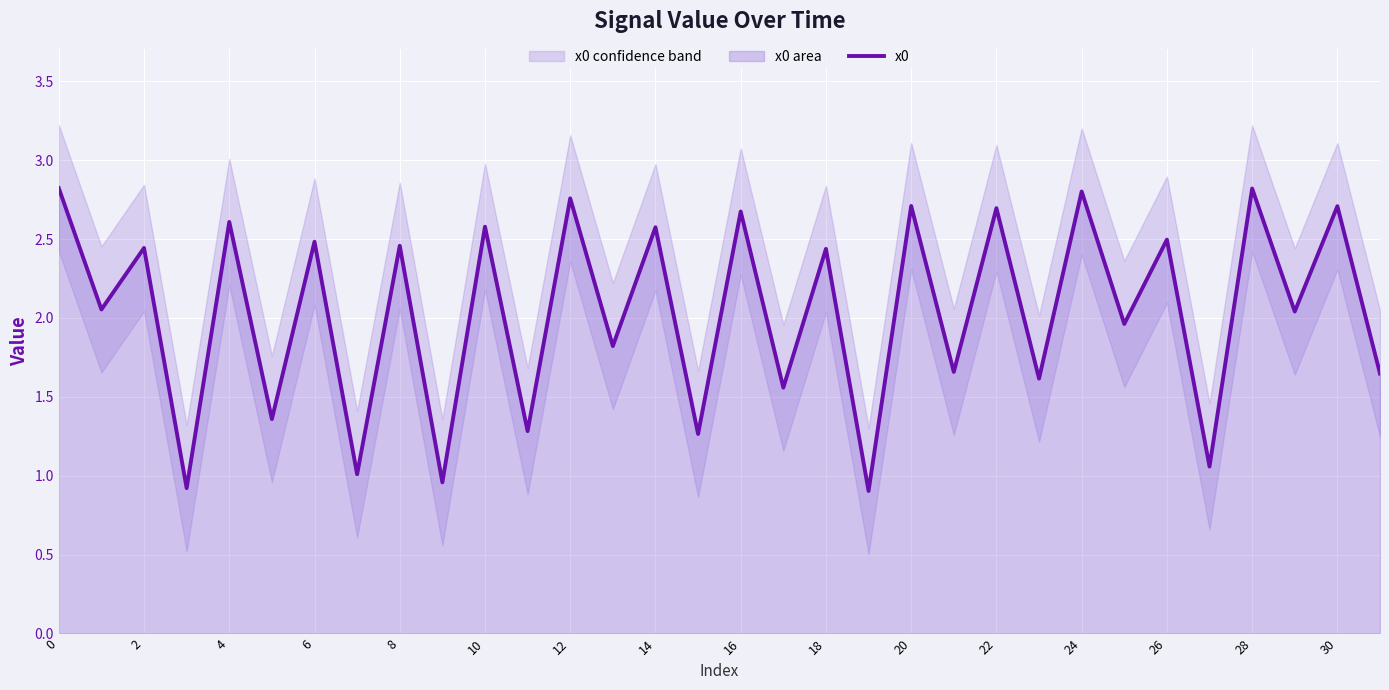

How many interior local peaks (higher than both neighbors) does the data have?

15